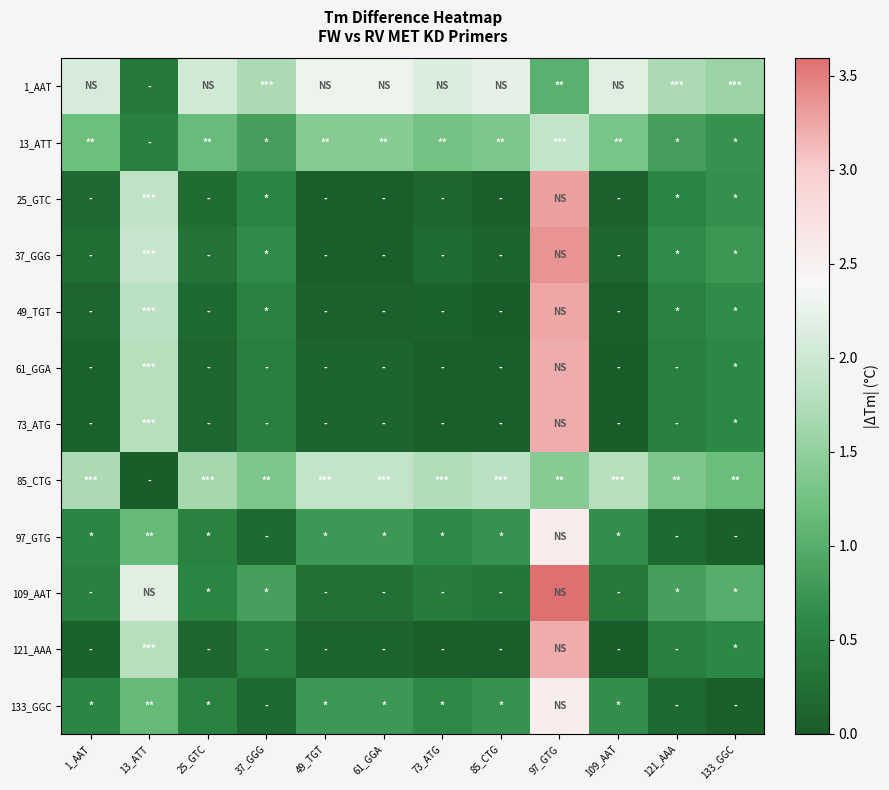

Which series has the largest total across all categories?

1_AAT